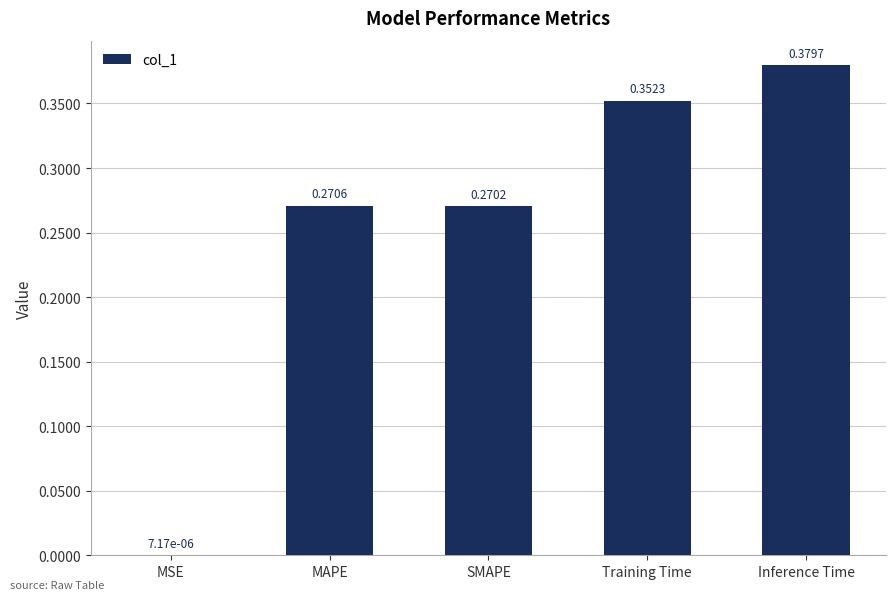

What is the sum of the values at Inference Time and Training Time?

0.7